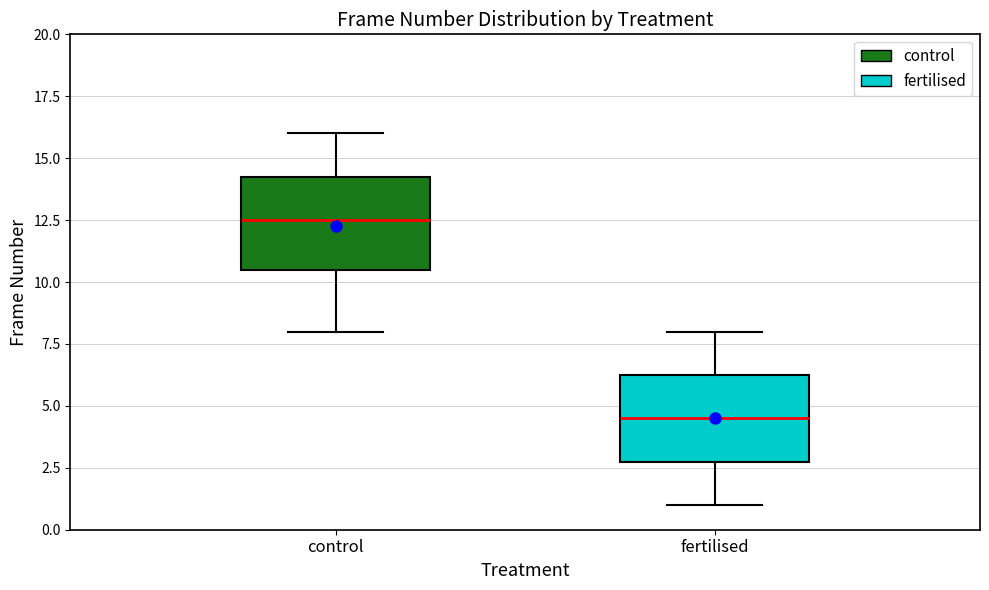

Where does the lower whisker of the box for fertilised end on the y-axis? The values are not printed on the chart, so give them approximately, as read against the axis.

1.0